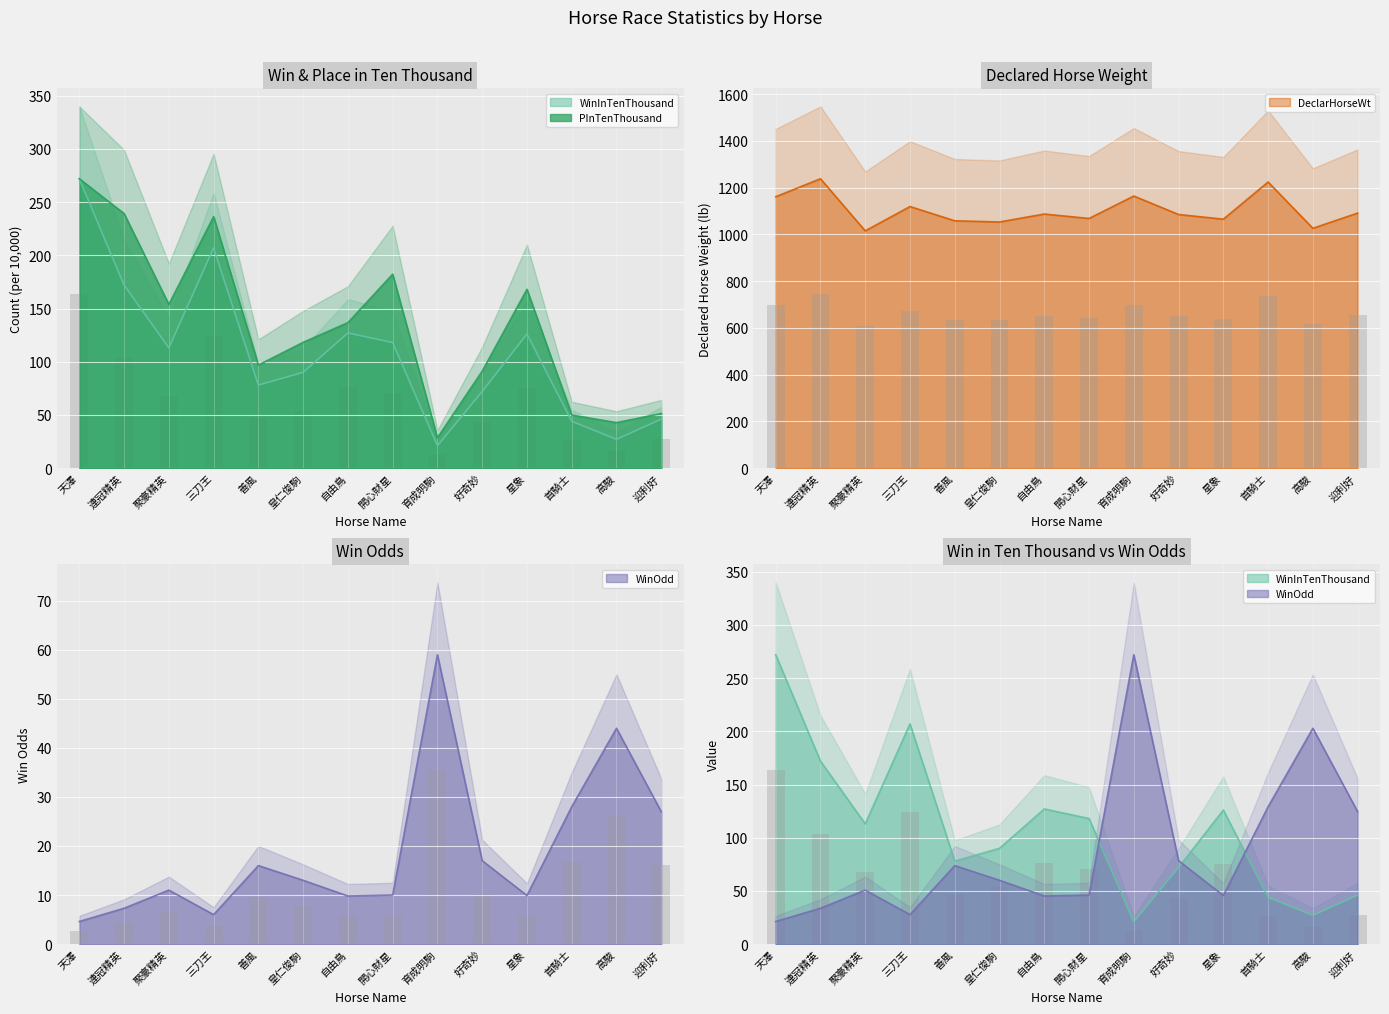

True or false: WinOdd has a value of 17.0 at 好奇妙.

True